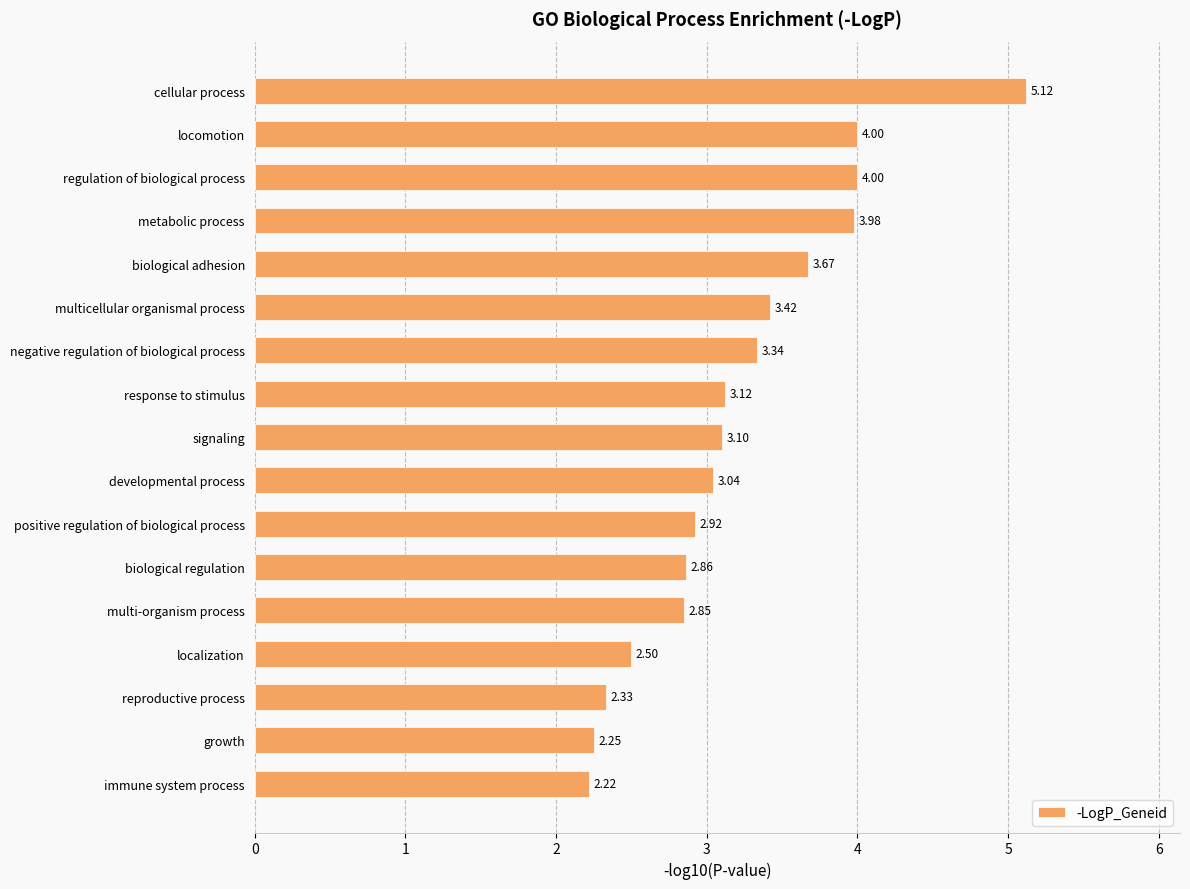

Which label corresponds to the smallest value in the chart?

immune system process